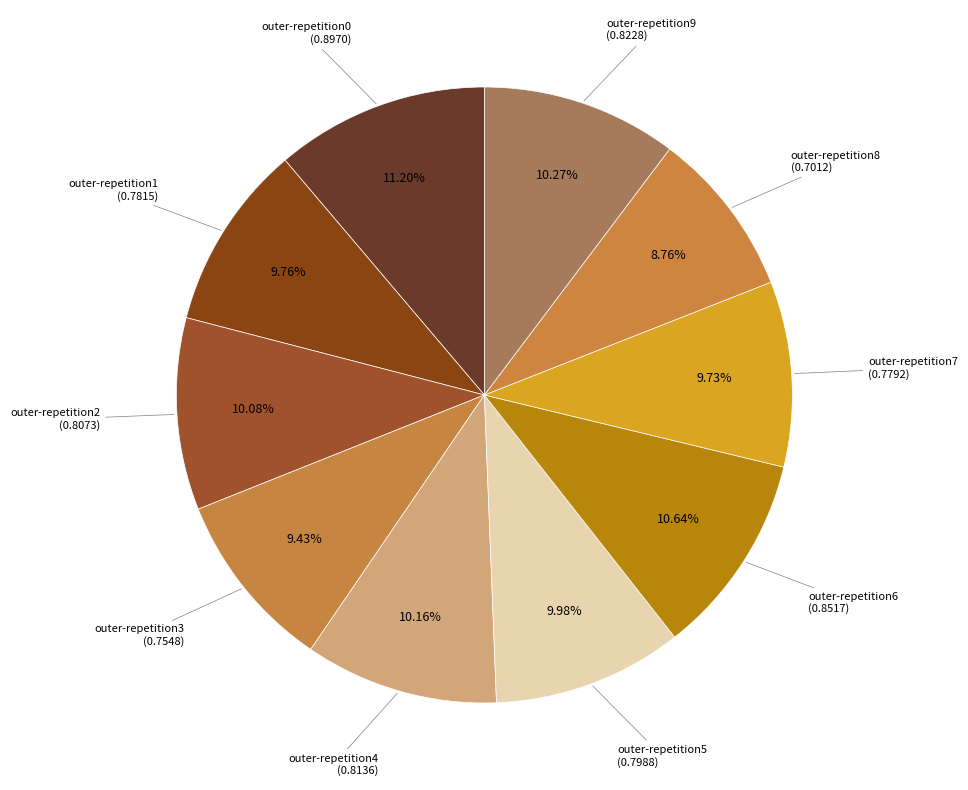

Which category has the biggest portion of the pie?

outer-repetition0